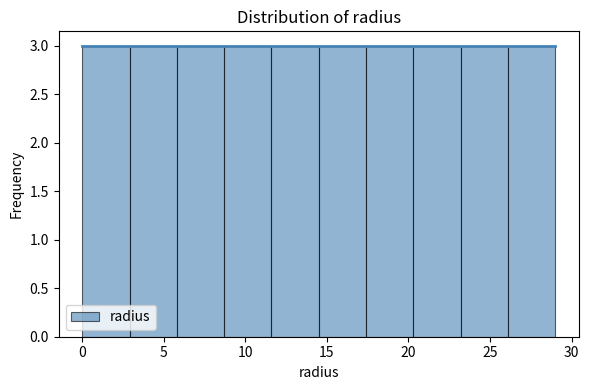

Reading left to right, transcribe this chart: for each bar, give the range it covers on the x-axis and its height. Neither the bar edges nor the heights are printed on the chart, so give them approximately, as read against the axes.

0.0 to 2.9: 3
2.9 to 5.8: 3
5.8 to 8.7: 3
8.7 to 11.6: 3
11.6 to 14.5: 3
14.5 to 17.4: 3
17.4 to 20.3: 3
20.3 to 23.2: 3
23.2 to 26.1: 3
26.1 to 29.0: 3